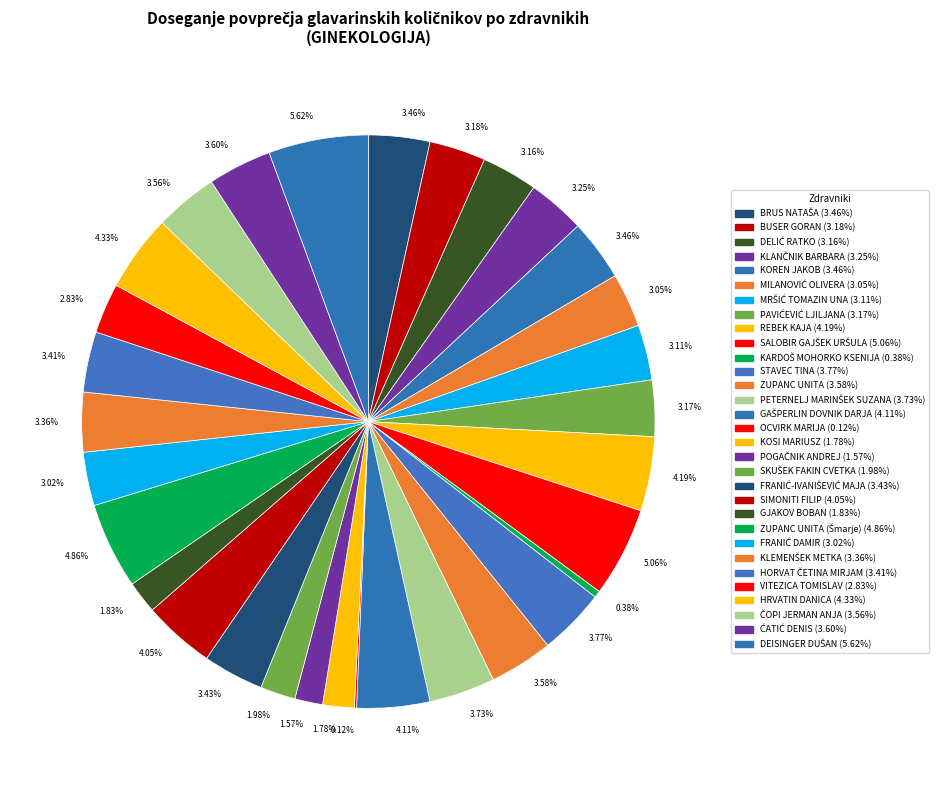

Is there any slice that represents more than half of the pie?

No